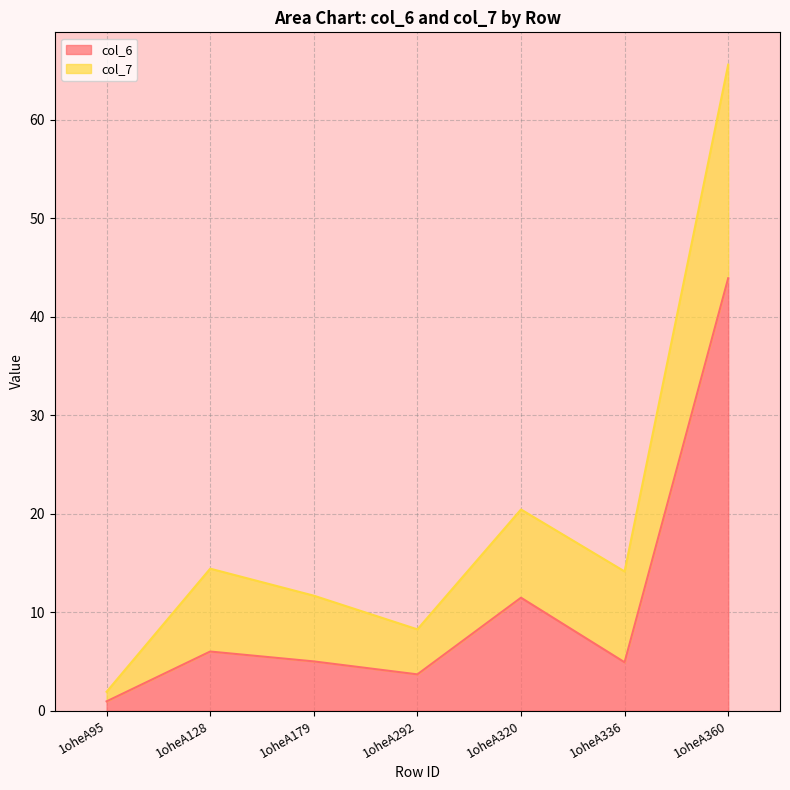

At which category is the sum across all series the highest?

1oheA360